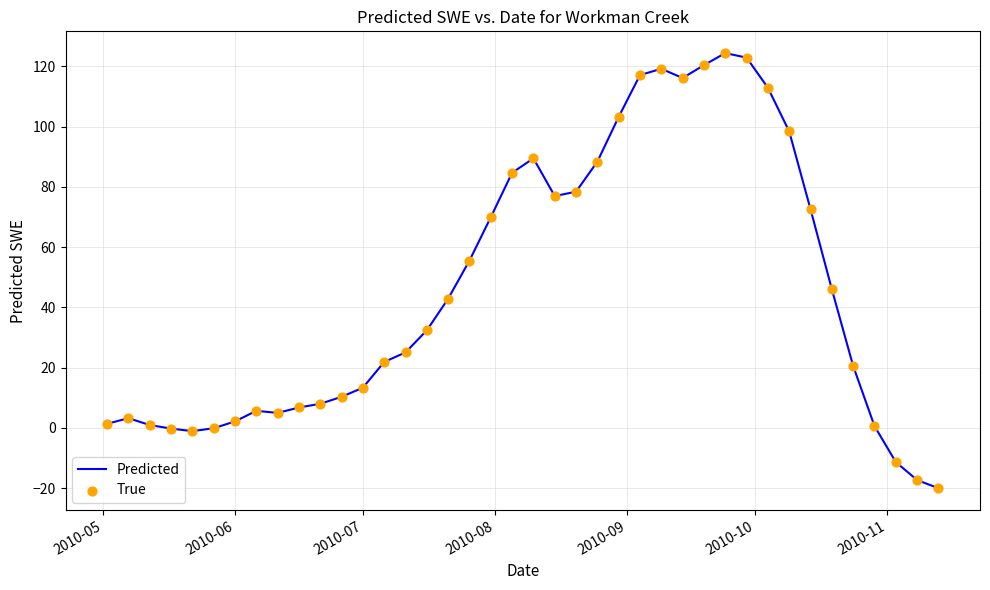

What is the maximum value shown in the chart?

124.4